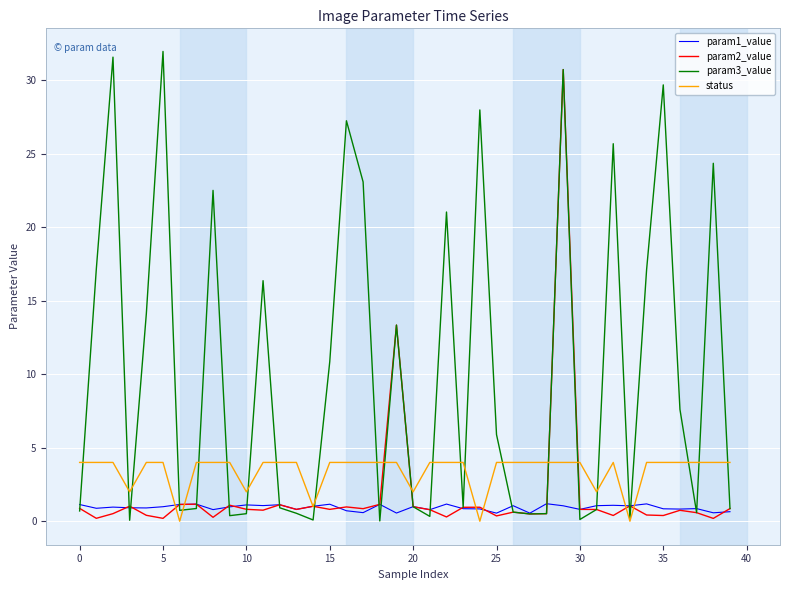

What is the difference between the second highest and second lowest values in the param1_value series?

0.6